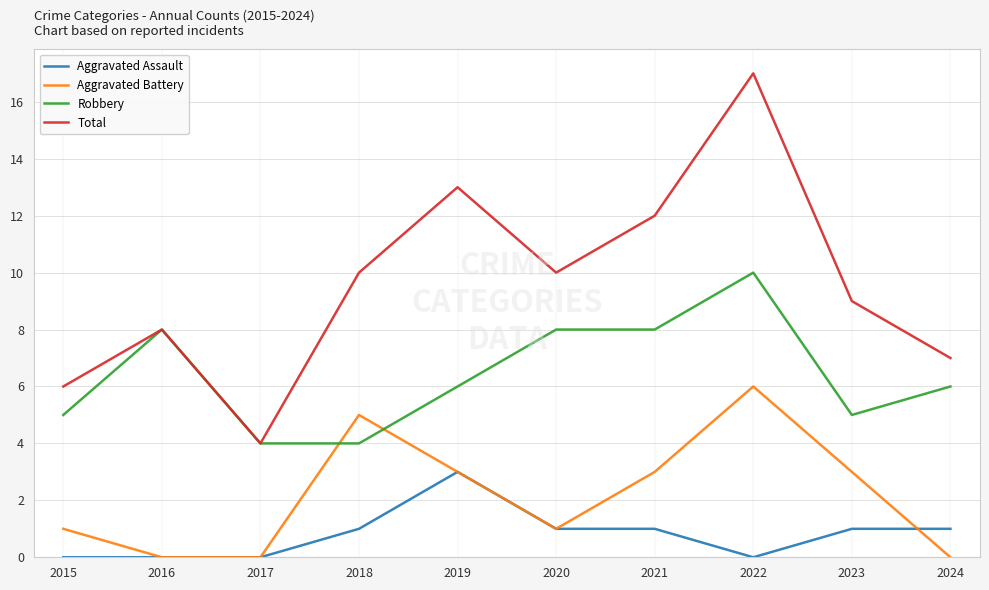

List the series in order of their overall mean, highest first.

Total, Robbery, Aggravated Battery, Aggravated Assault